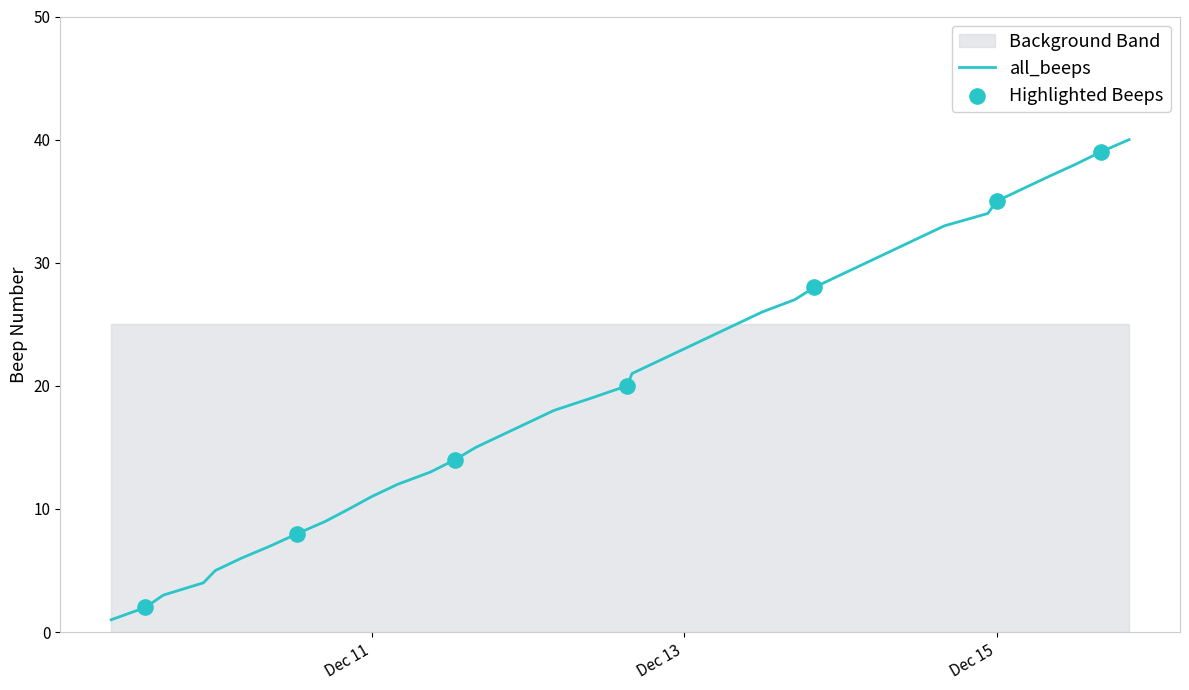

True or false: all_beeps has a value of 23 at Dec 13.

True